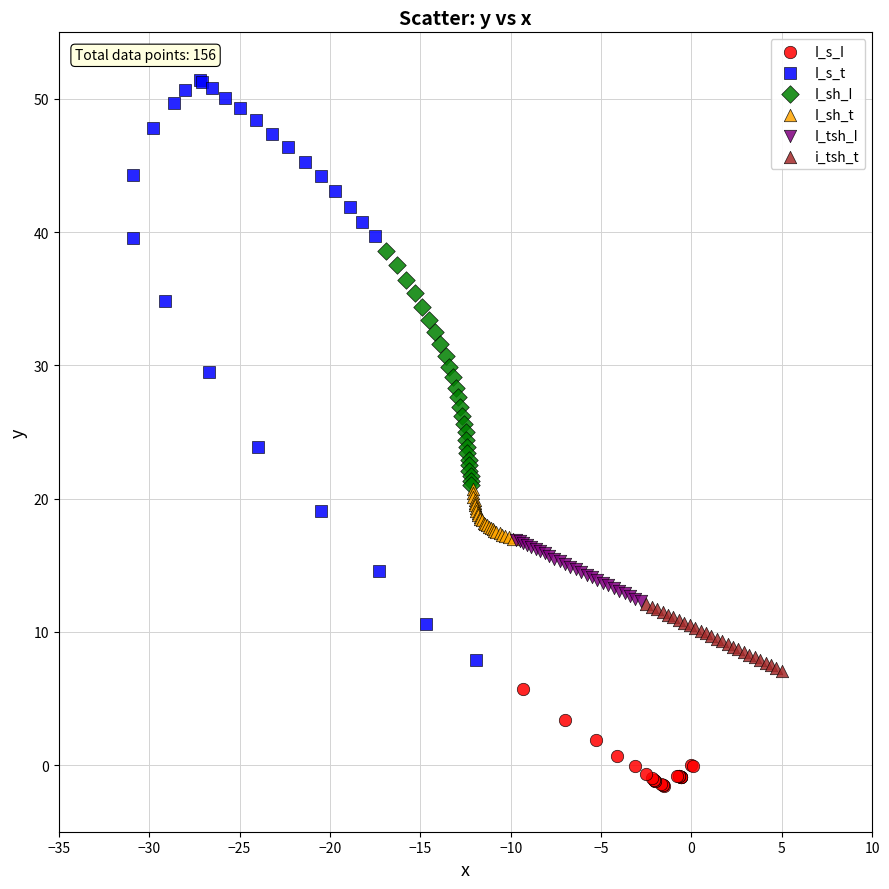

Which series reaches the maximum Y coordinate?

I_s_t